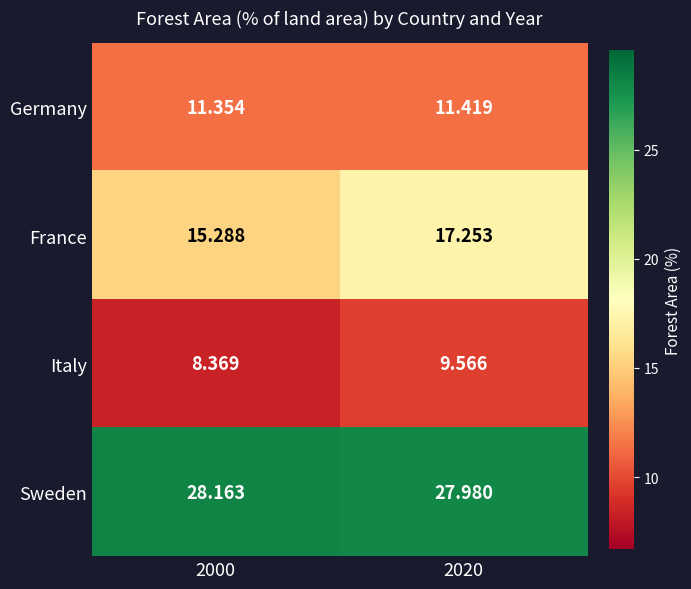

At 2020, list the series in order from largest to smallest.

Sweden, France, Germany, Italy